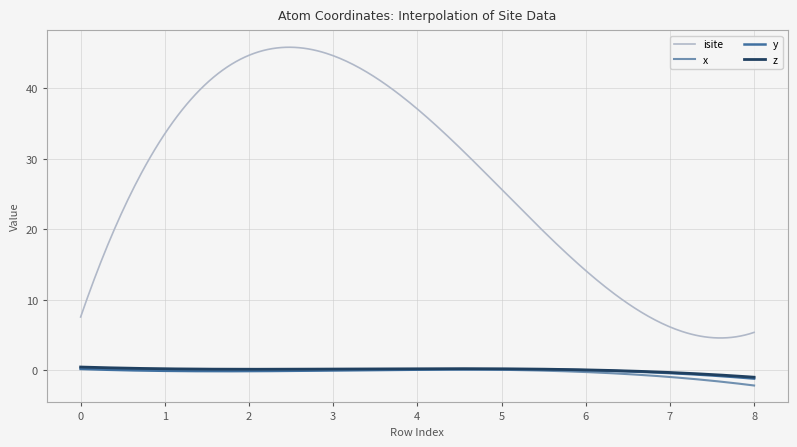

Which series has the largest total across all categories?

isite